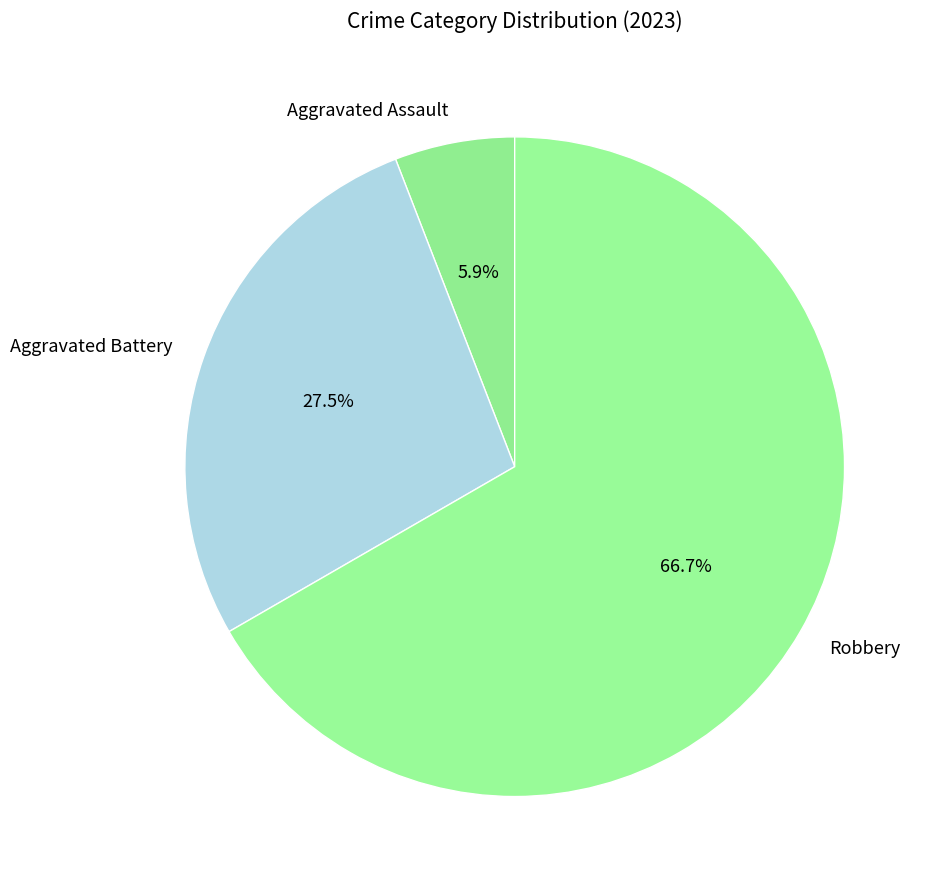

What is the majority slice?

Robbery